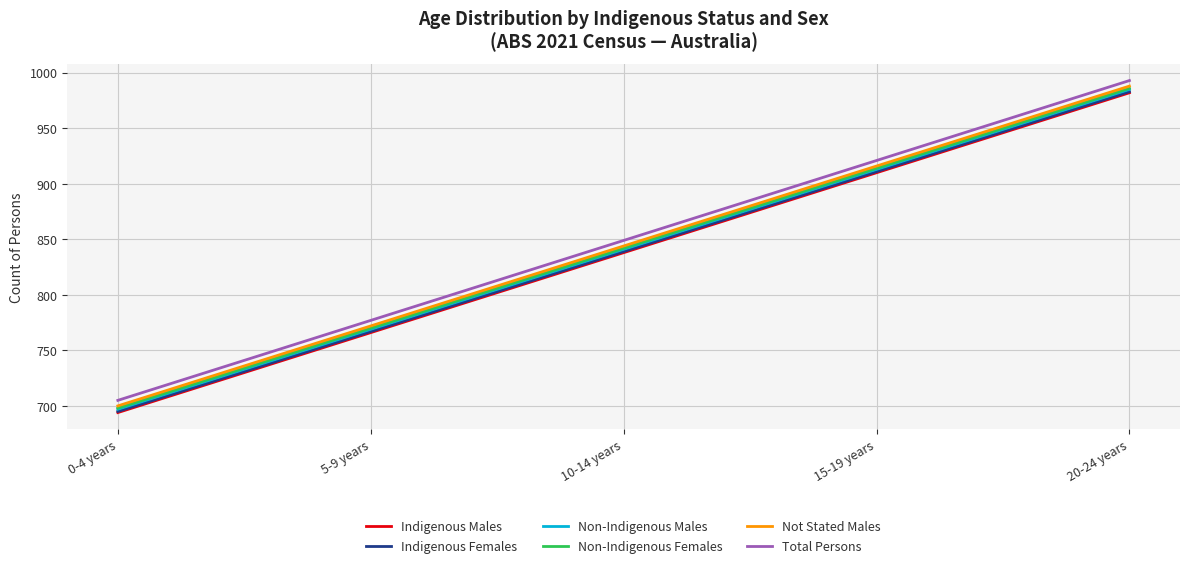

Is the value of Indigenous Males at 10-14 years greater than the value of Non-Indigenous Males at 15-19 years?

No